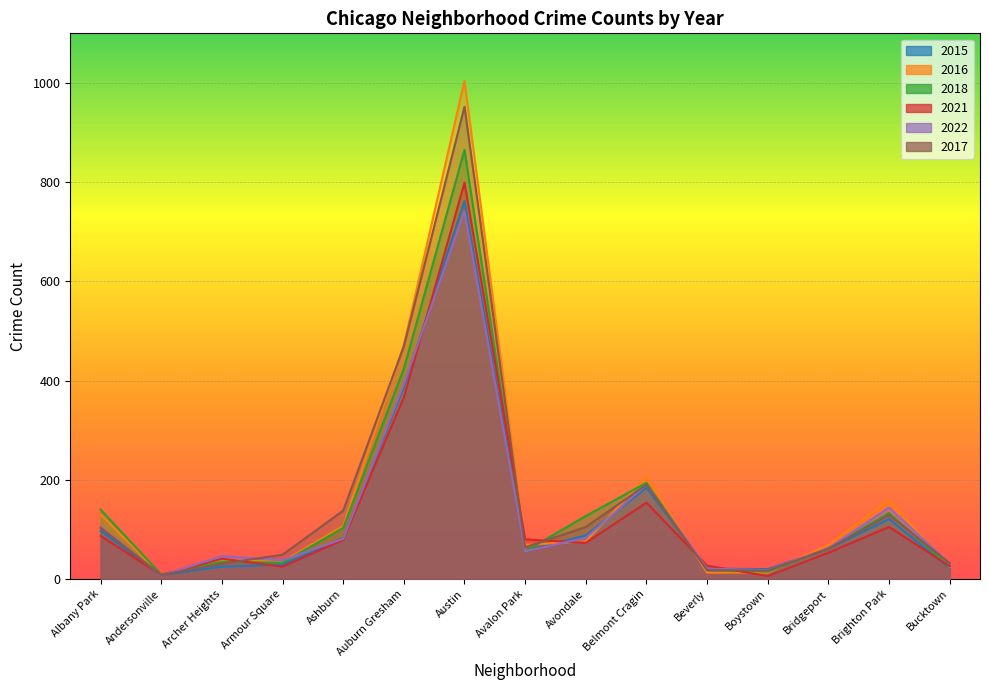

How many data points in 2022 are above 62?

7